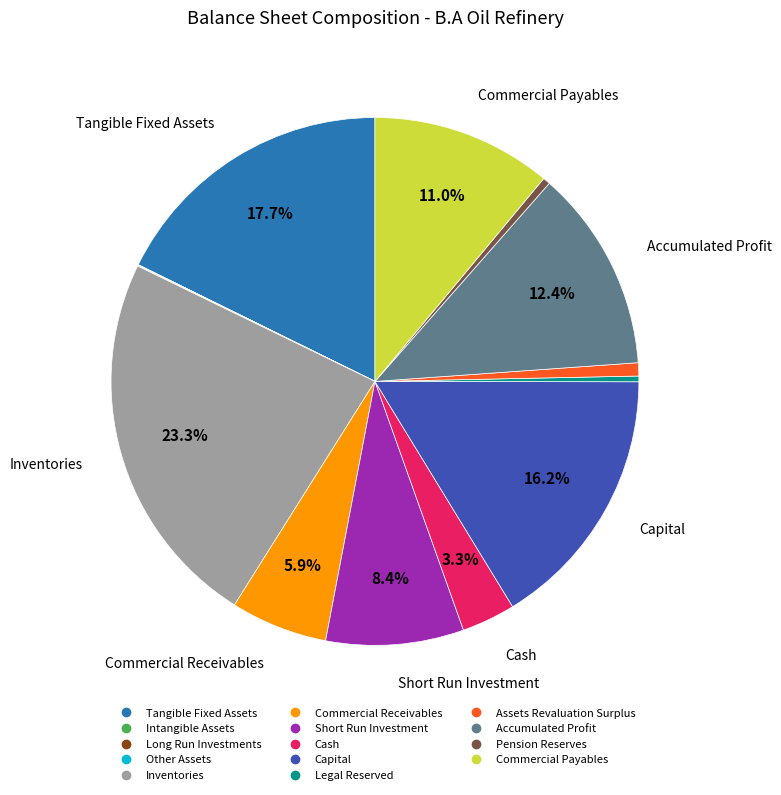

Is there a majority slice in this chart?

No